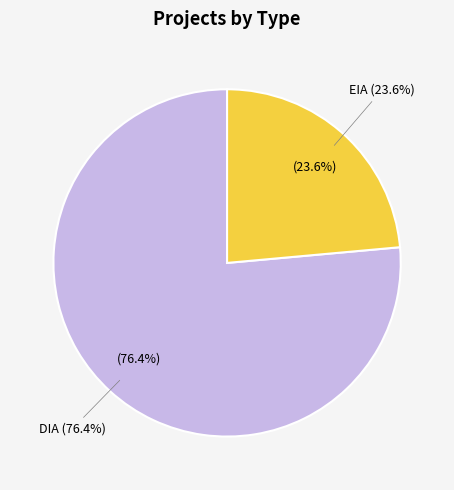

What portion of the pie excludes EIA?

76.4%